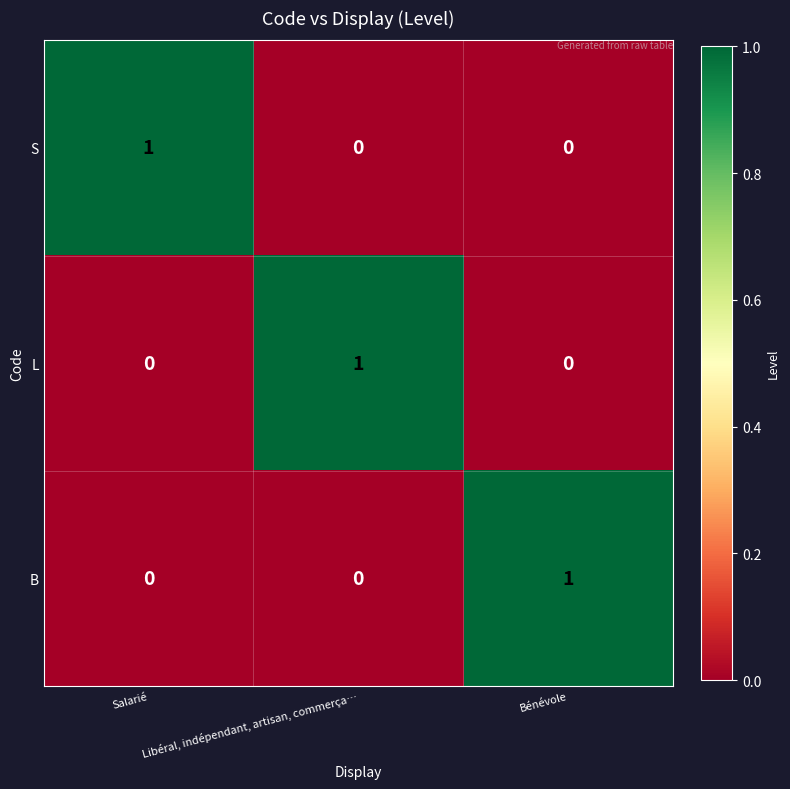

The value of S at Salarié is 1. True or false?

True